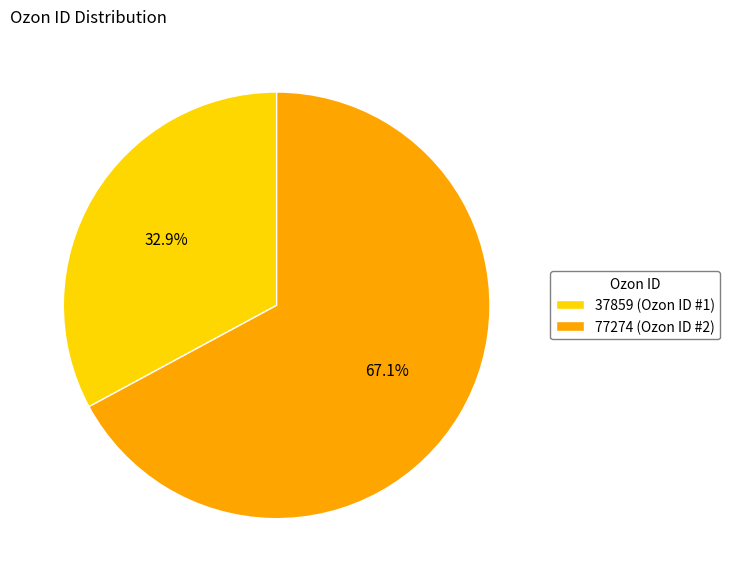

What percentage do 37859 (Ozon ID #1) and 77274 (Ozon ID #2) together represent?

100.0%